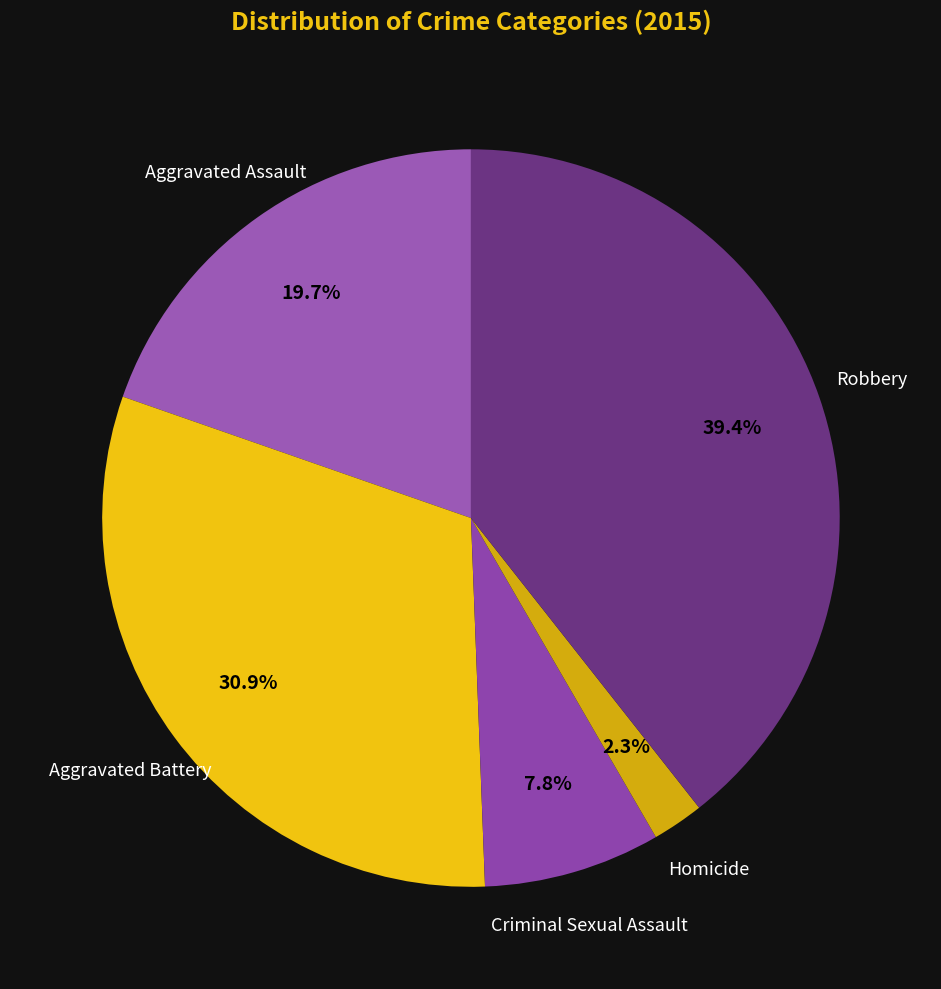

How many slices are in this pie chart?

5